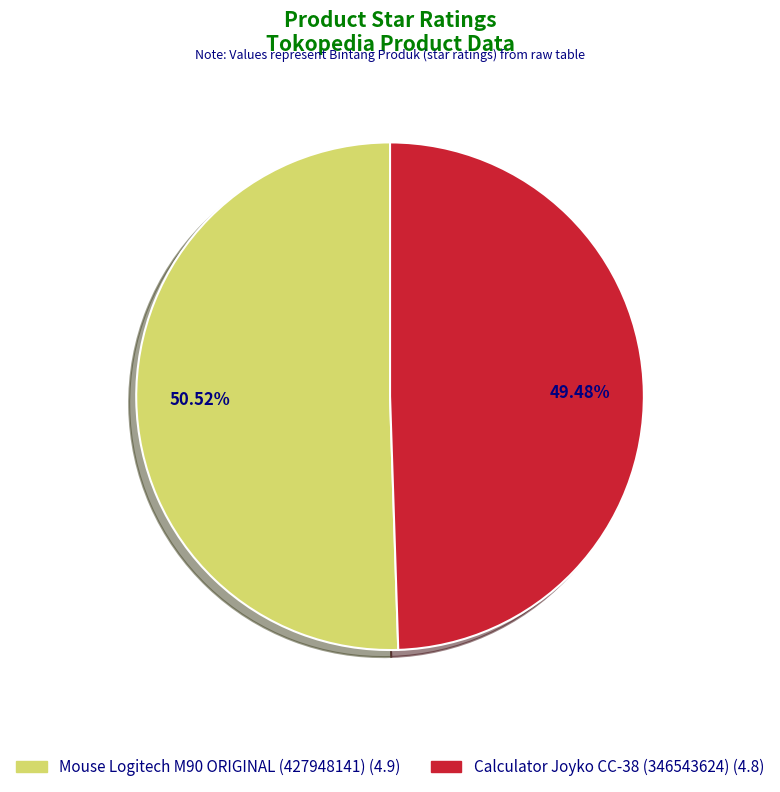

Which slice represents more than half of the pie?

Mouse Logitech M90 ORIGINAL (427948141)